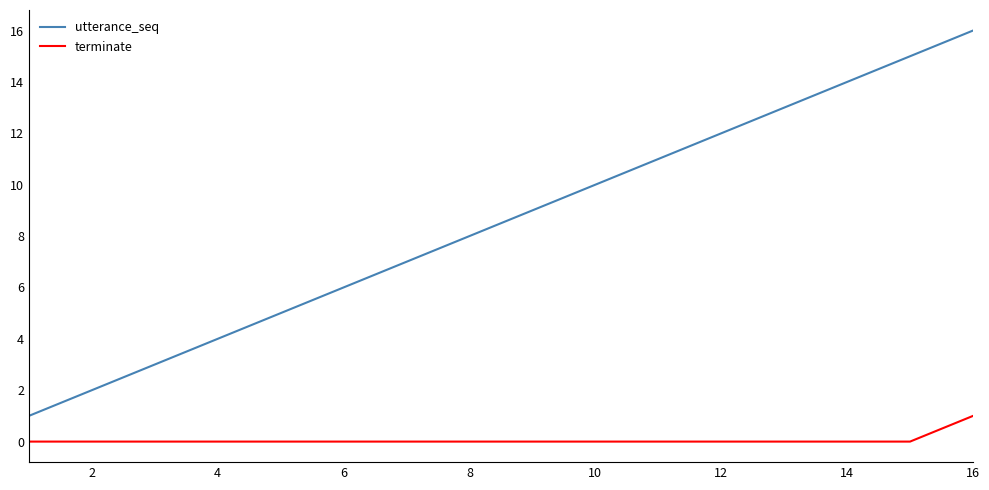

Is this an area chart (filled region under the line)?

No